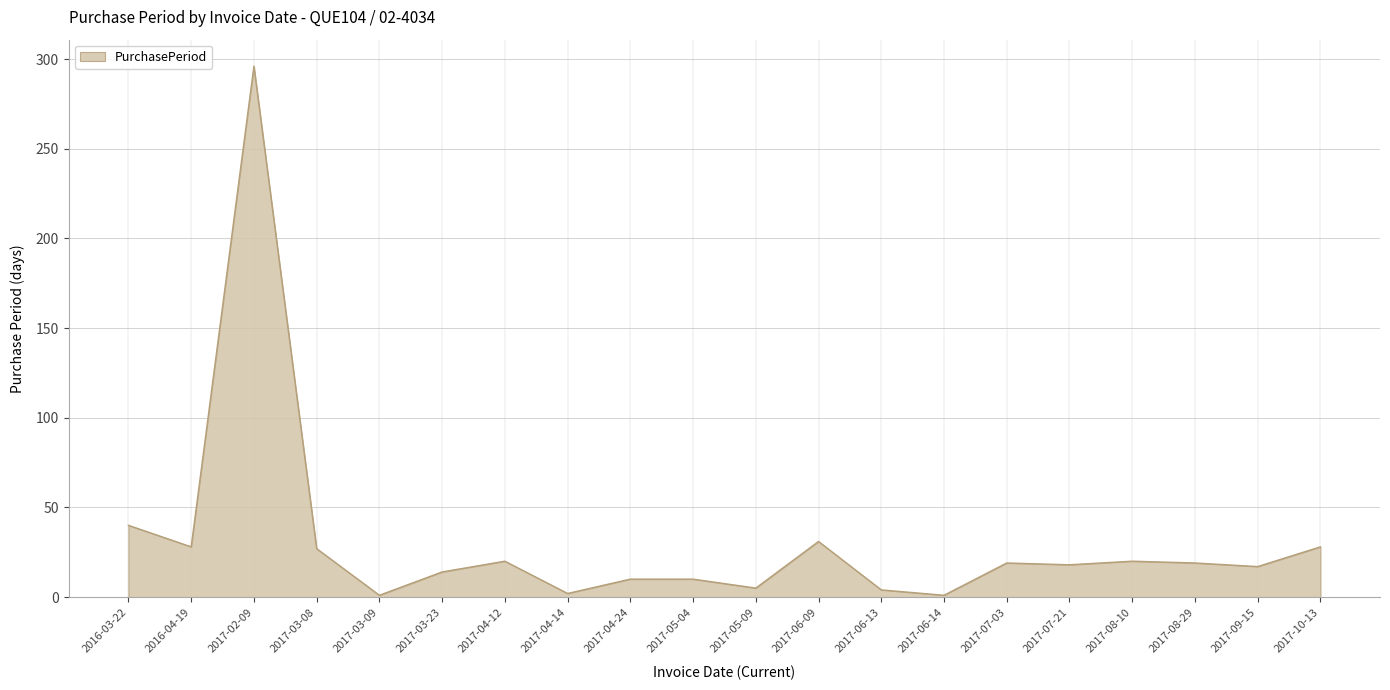

Where is the data nearest to the value 148?

2016-03-22